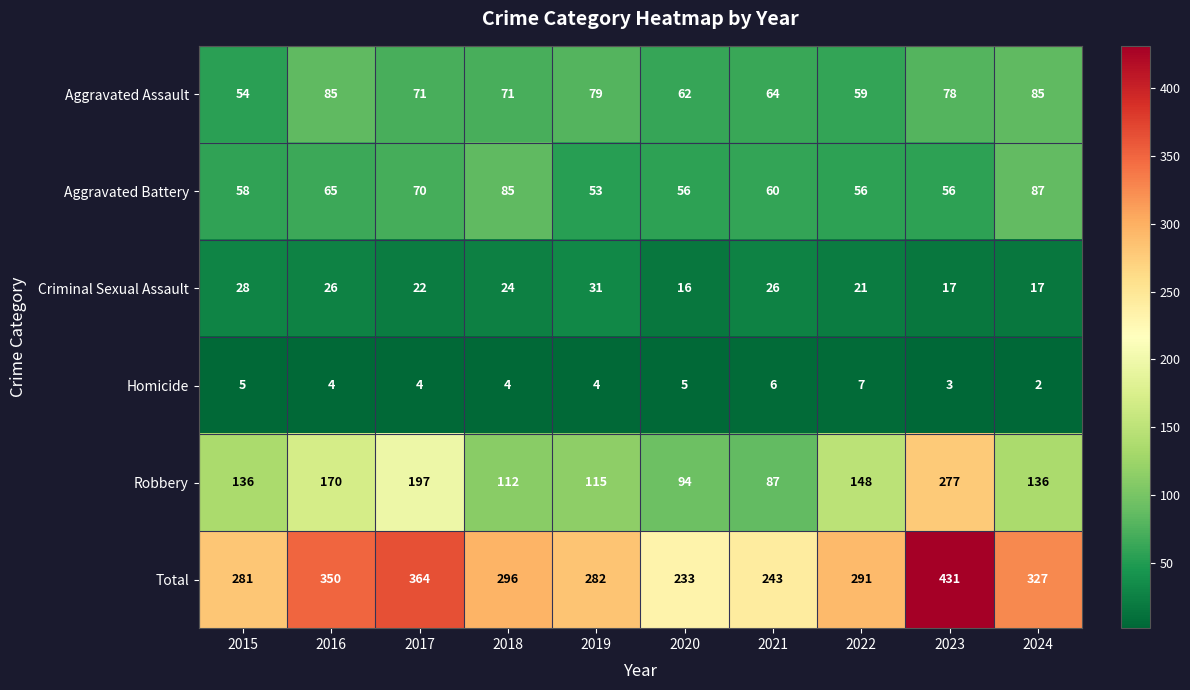

At which label is Aggravated Battery closest to 70?

2017